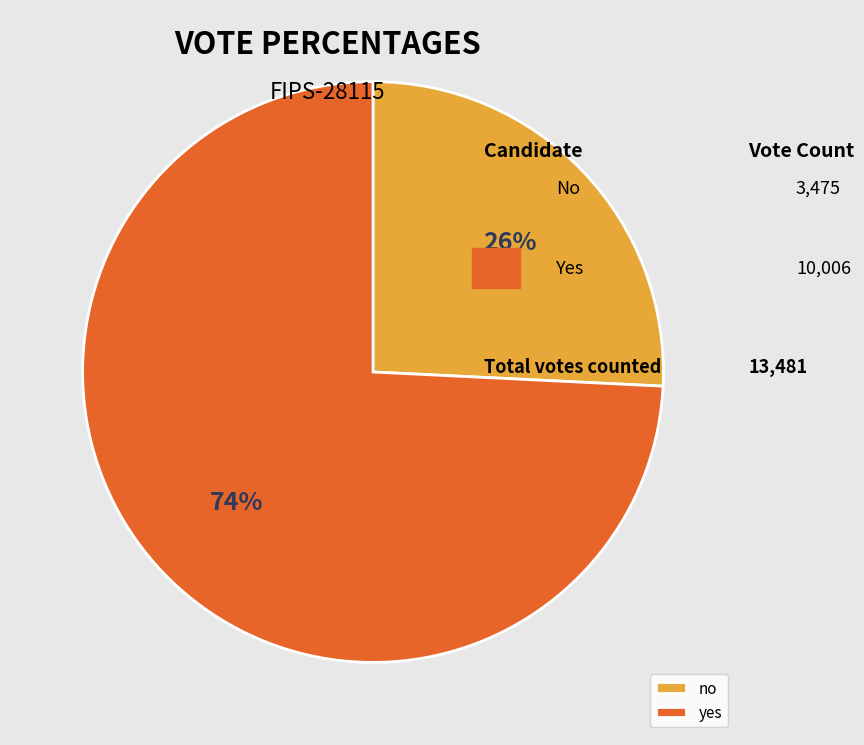

How many segments does this pie chart have?

2